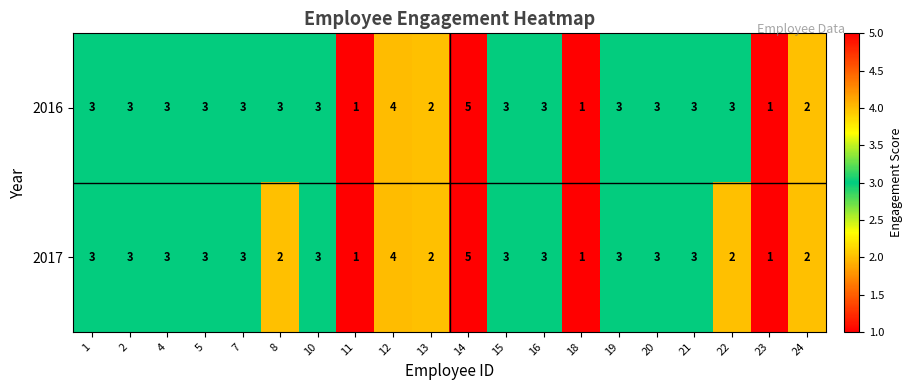

Between 18 and 22, which series saw the biggest shift?

2016